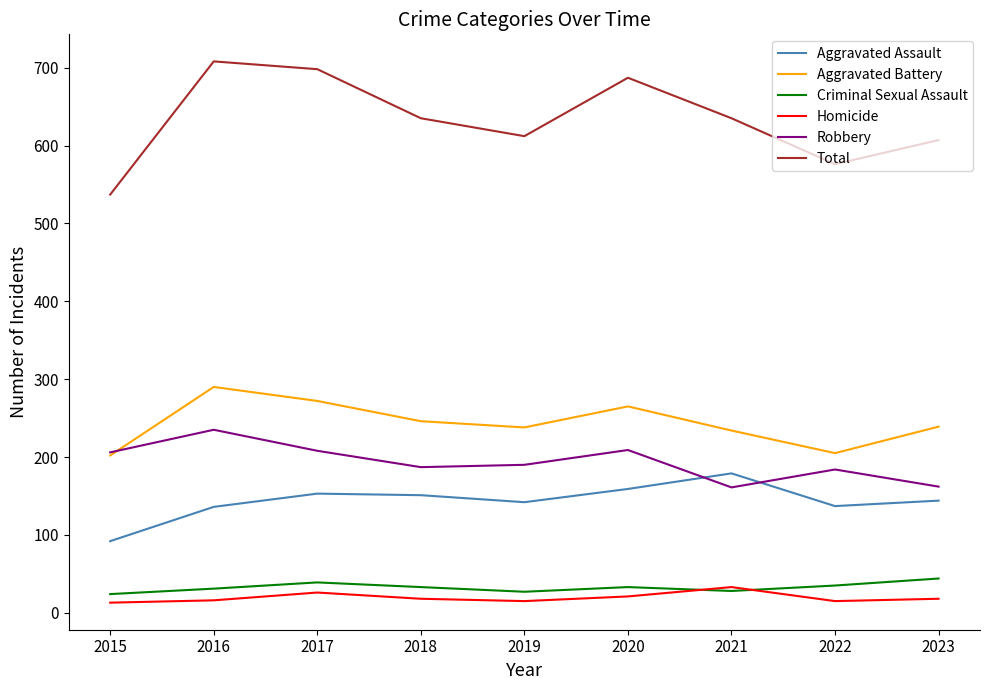

What is the difference between the highest and lowest values at 2018?

617